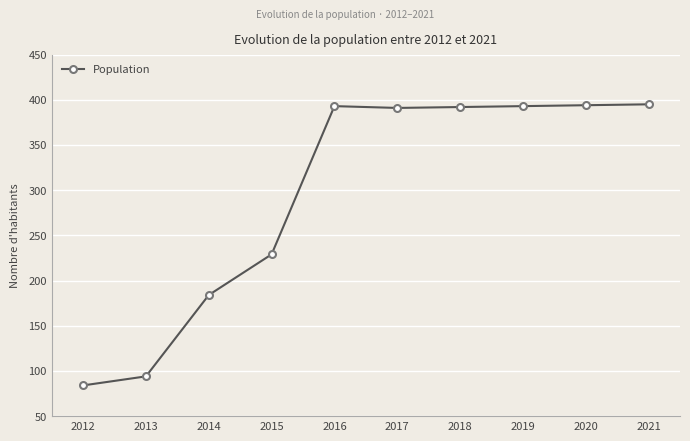

True or false: the data shows 392 at 2018.

True